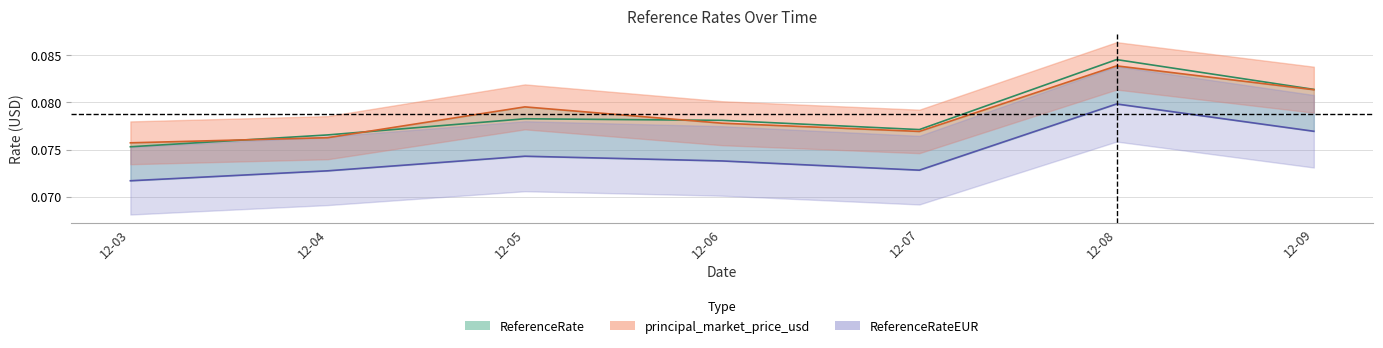

How many interior local peaks does the ReferenceRateUSD series have?

2